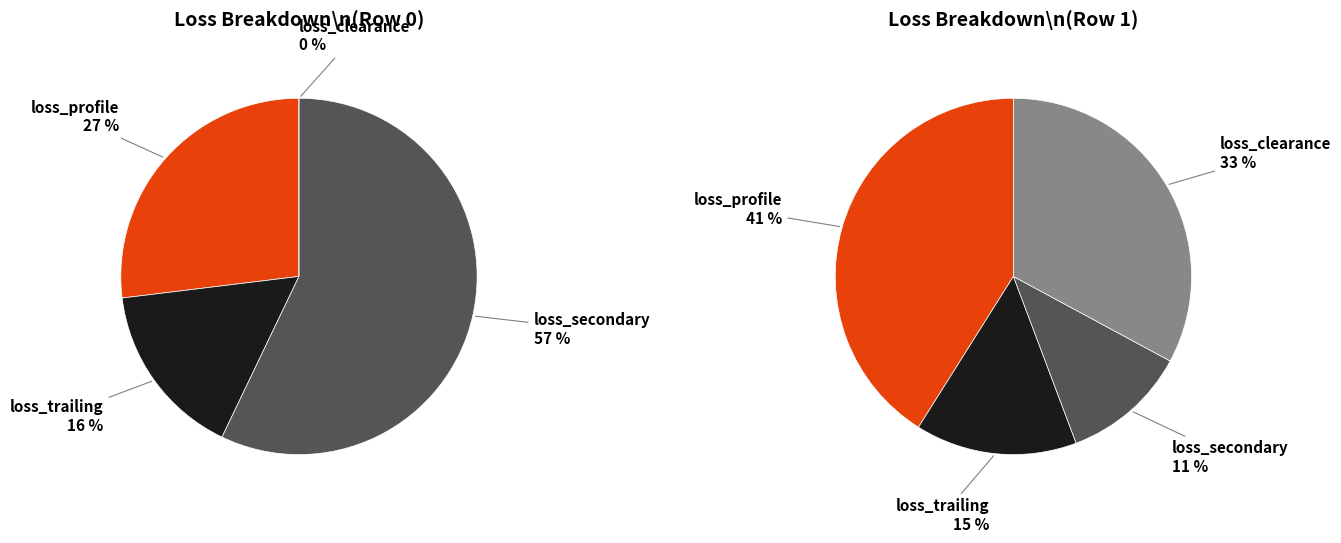

To the nearest percent, what is the combined percentage of Row 1 and Row 0?

100%